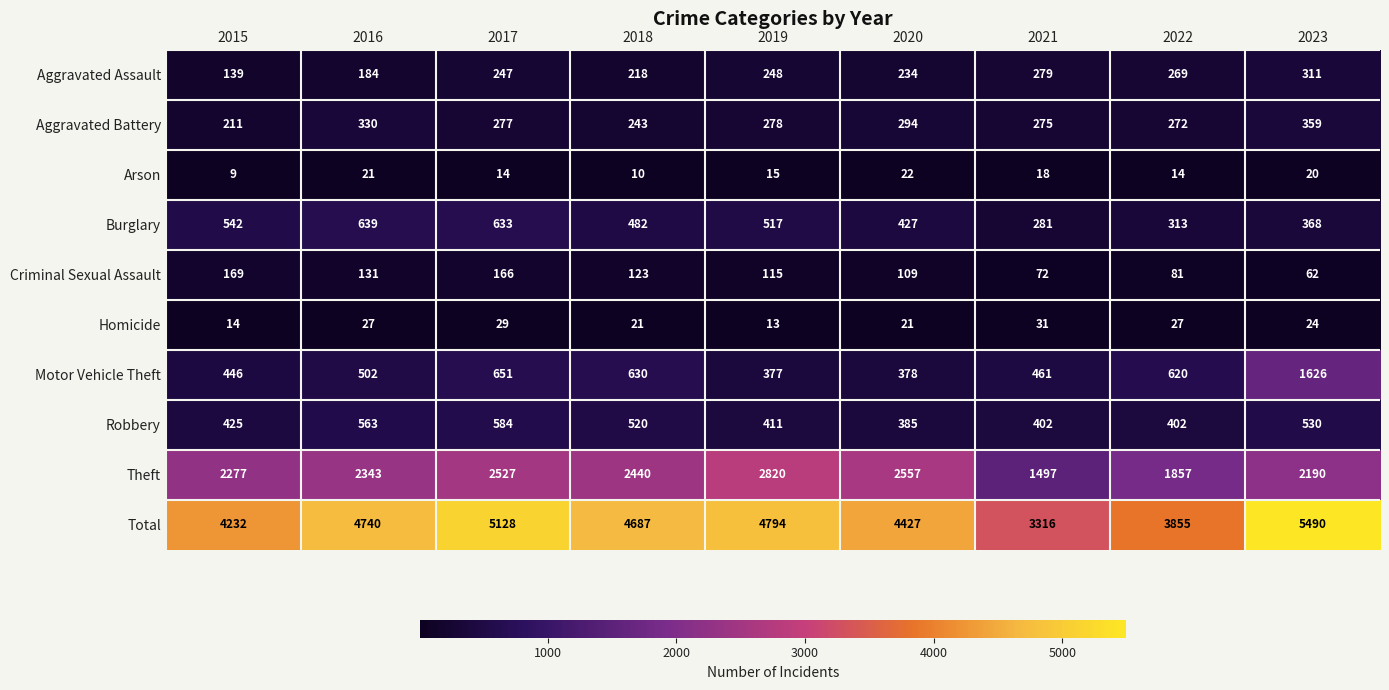

Which series has the largest range (max minus min)?

Total